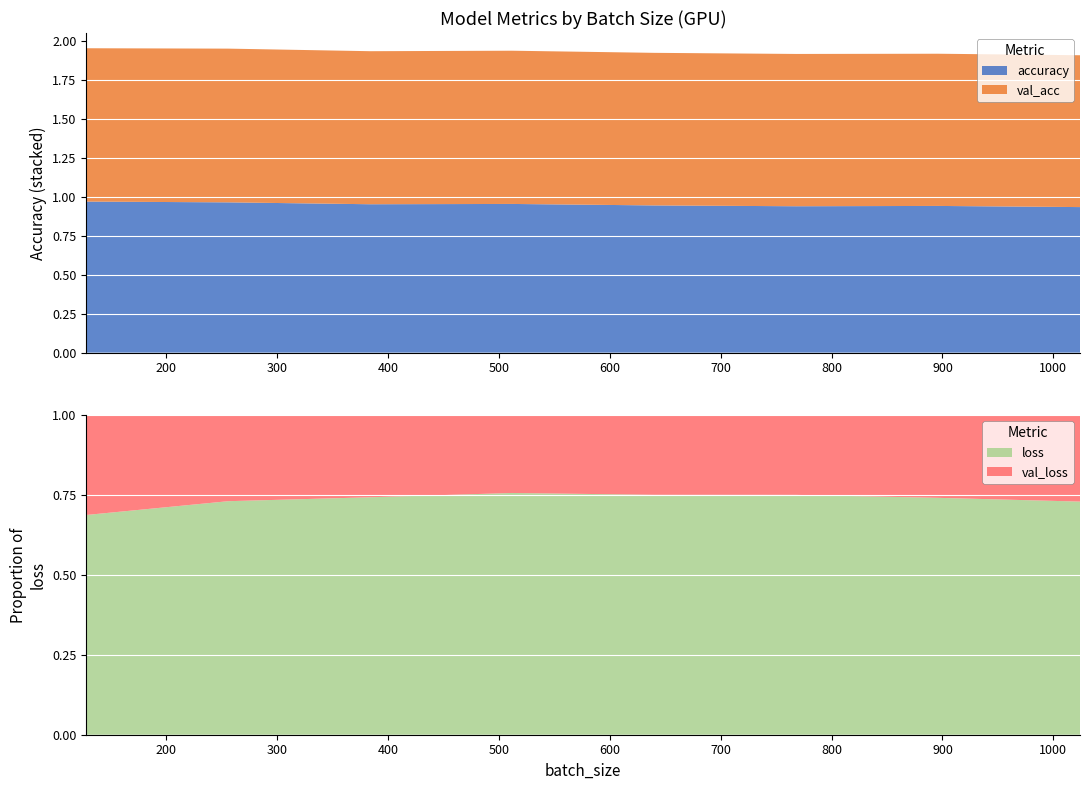

Reading left to right, what are all the values shown in this chart?

accuracy: 1.0	1.0	1.0	1.0	0.9	0.9	0.9	0.9
val_acc: 1.0	1.0	1.0	1.0	1.0	1.0	1.0	1.0
loss: 0.1	0.1	0.2	0.1	0.2	0.2	0.2	0.2
val_loss: 0.0	0.0	0.1	0.0	0.1	0.1	0.1	0.1